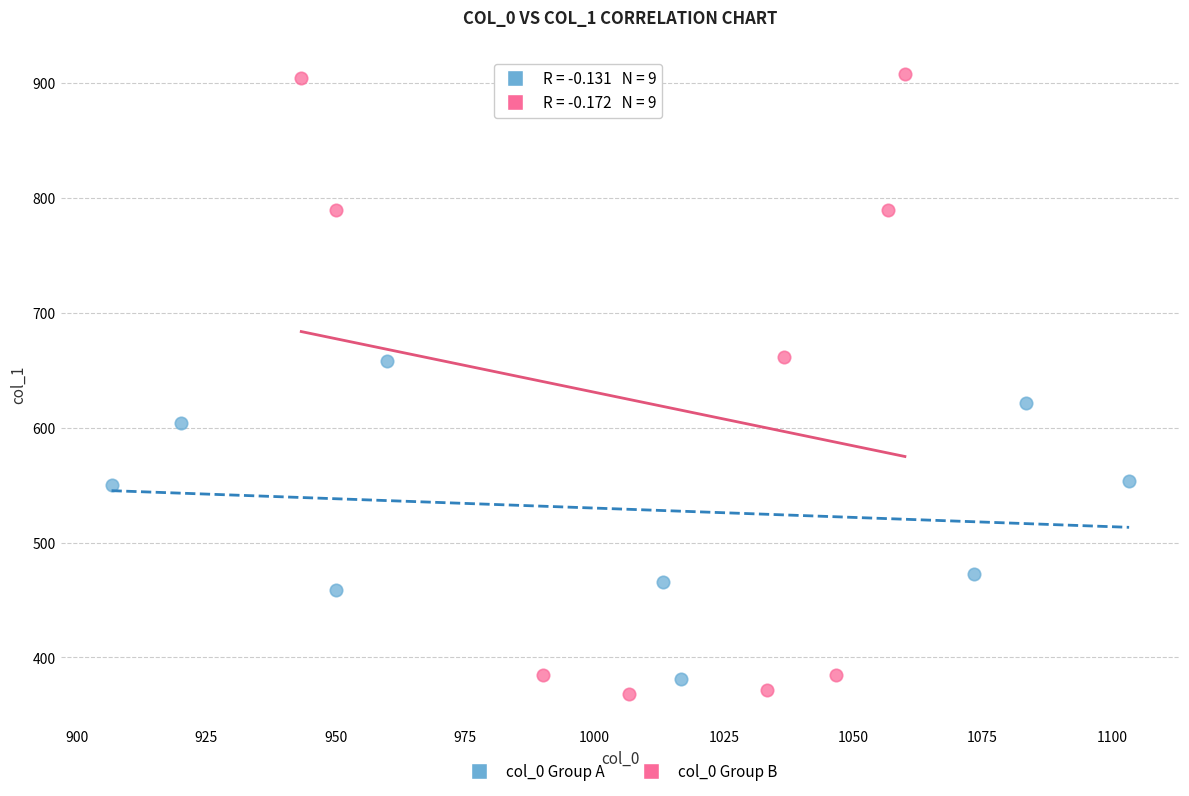

Which series has the largest Y range (max minus min)?

col_0 Group B